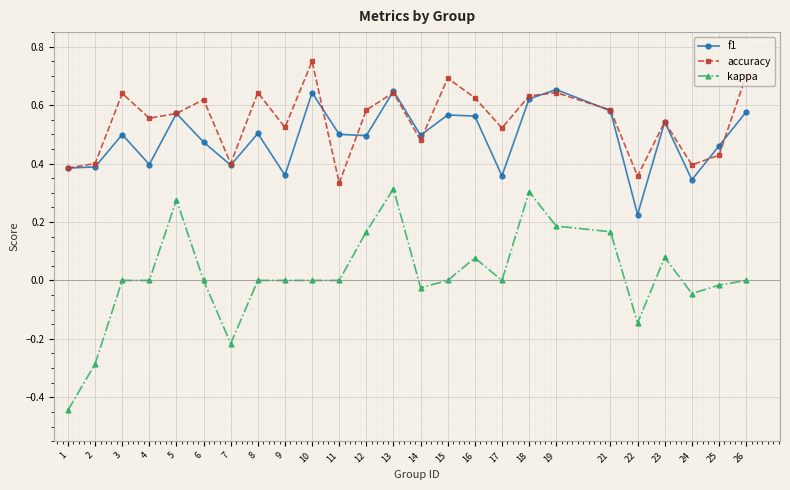

The value of accuracy at 8 is 0.2. True or false?

False